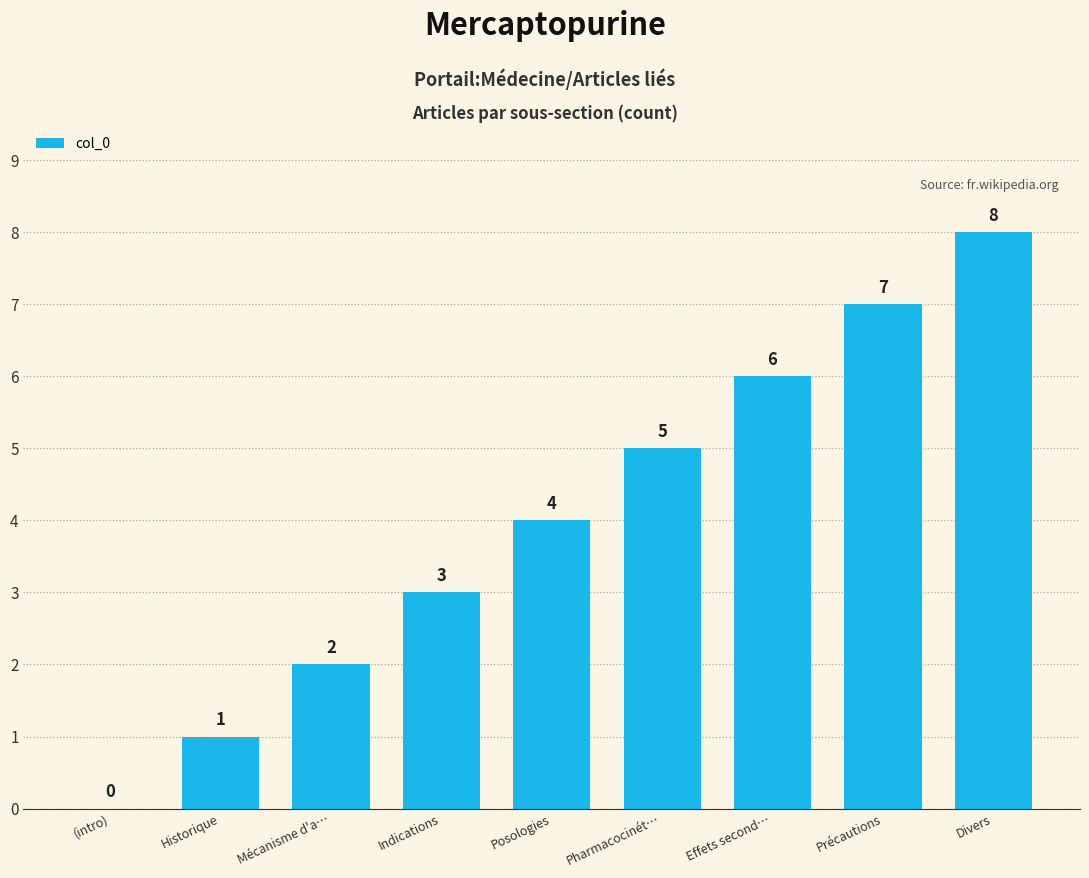

Reading left to right, extract all data points from this chart.

(intro)=0	Historique=1	Mécanisme d'a…=2	Indications=3	Posologies=4	Pharmacocinét…=5	Effets second…=6	Précautions=7	Divers=8